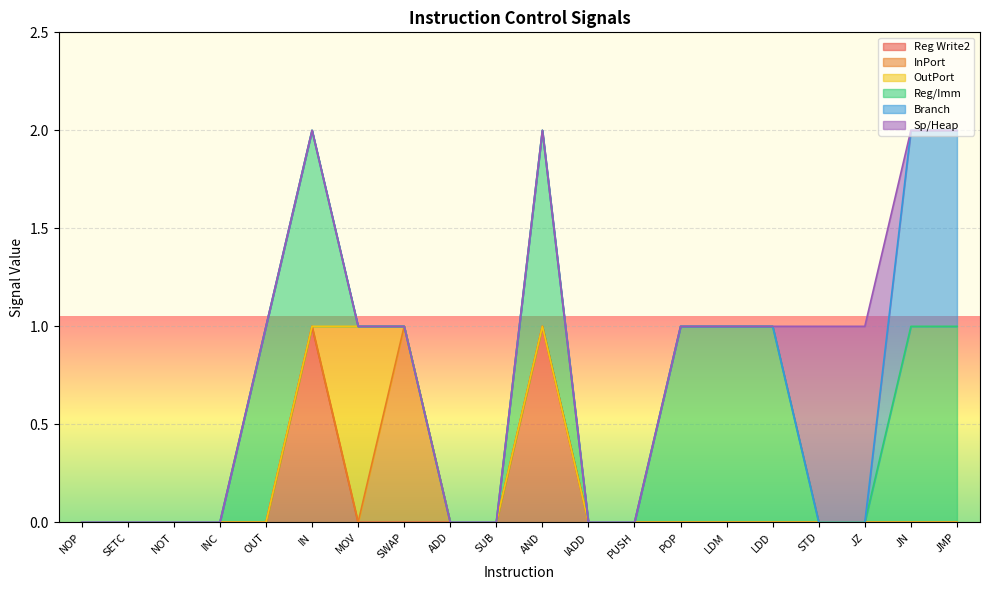

Does the chart display data point markers on the line(s)?

No